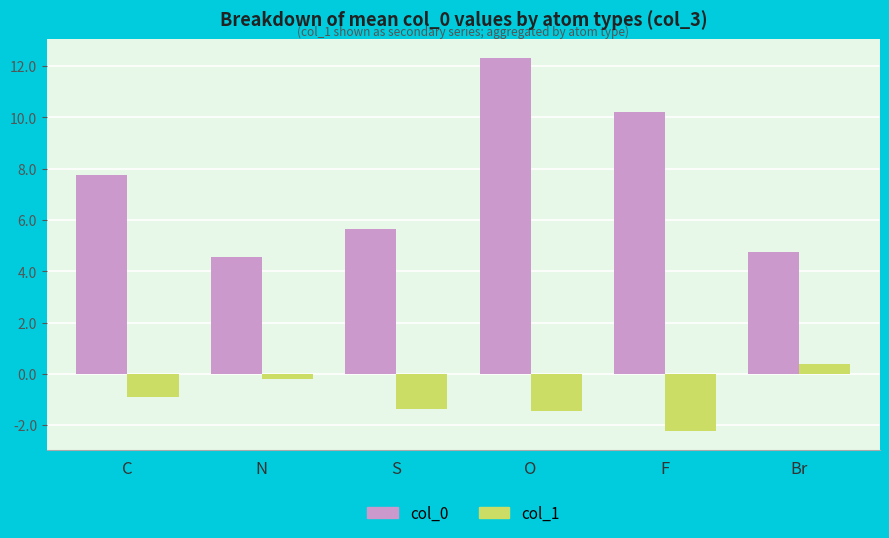

Reading right to left, extract all data points from this chart.

col_0: 4.8	10.2	12.3	5.6	4.5	7.8
col_1: 0.4	-2.2	-1.4	-1.4	-0.2	-0.9